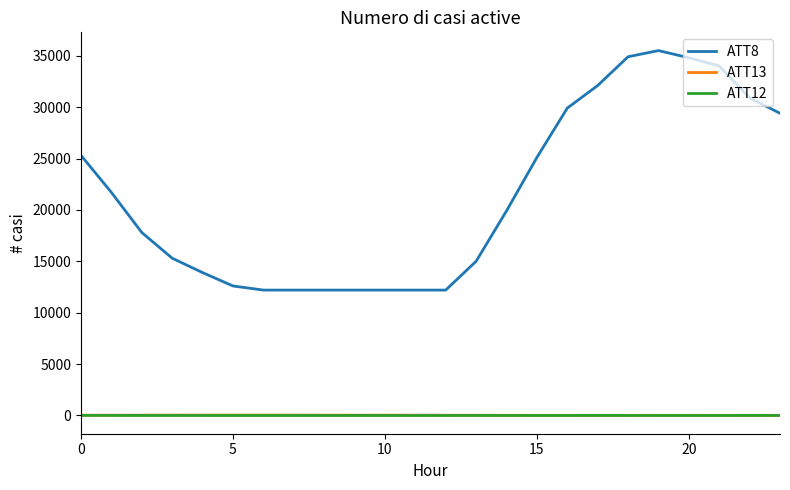

Which series has the largest range (max minus min)?

ATT8